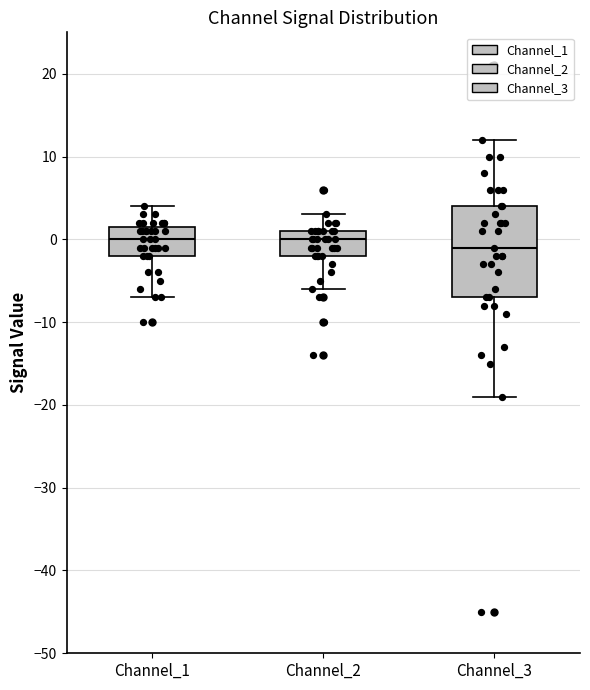

Comparing the boxes themselves (not the whiskers), which one is the tallest?

Channel_3